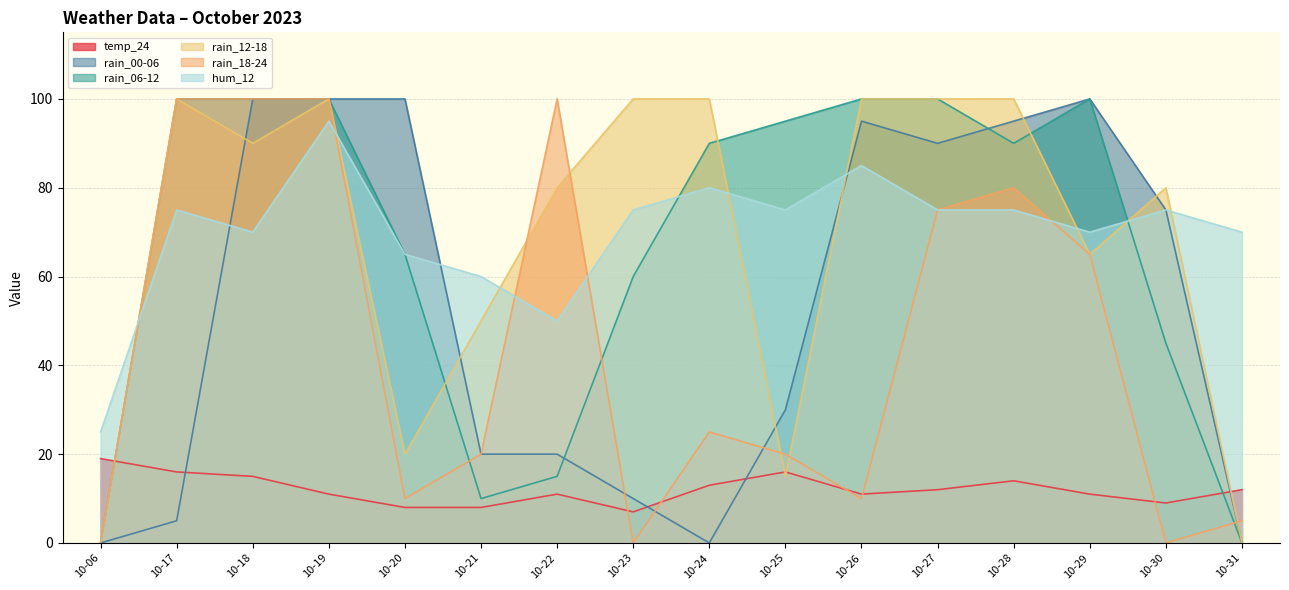

How many intersections are there between temp_24 and rain_06-12?

2